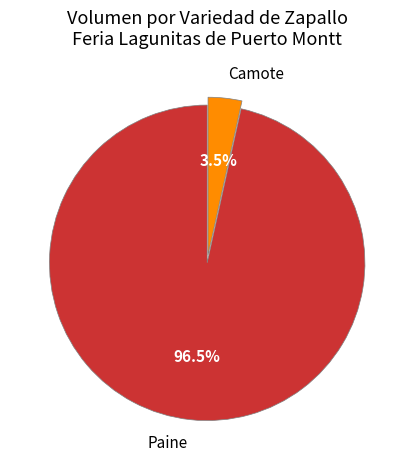

Which slice represents more than half of the pie?

Paine